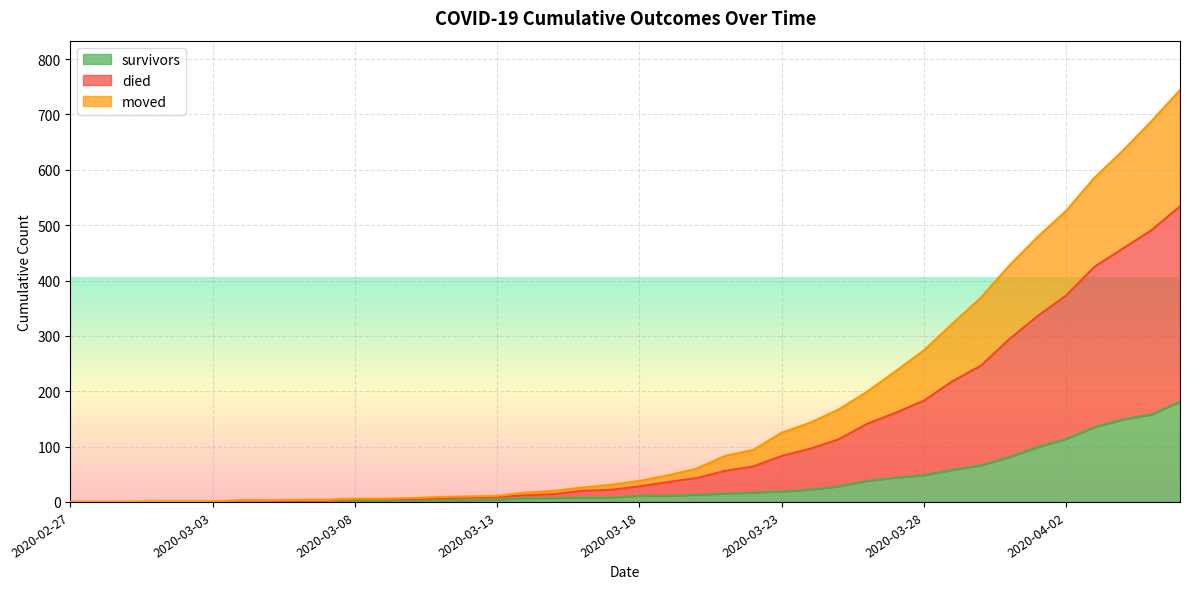

Rank the categories by survivors value from highest to lowest.

2020-04-06, 2020-04-05, 2020-04-04, 2020-04-03, 2020-04-02, 2020-04-01, 2020-03-31, 2020-03-30, 2020-03-29, 2020-03-28, 2020-03-27, 2020-03-26, 2020-03-25, 2020-03-24, 2020-03-23, 2020-03-22, 2020-03-21, 2020-03-20, 2020-03-18, 2020-03-19, 2020-03-16, 2020-03-17, 2020-03-14, 2020-03-15, 2020-03-13, 2020-03-07, 2020-03-08, 2020-03-09, 2020-03-10, 2020-03-11, 2020-03-12, 2020-03-04, 2020-03-05, 2020-03-06, 2020-02-27, 2020-02-28, 2020-02-29, 2020-03-01, 2020-03-02, 2020-03-03